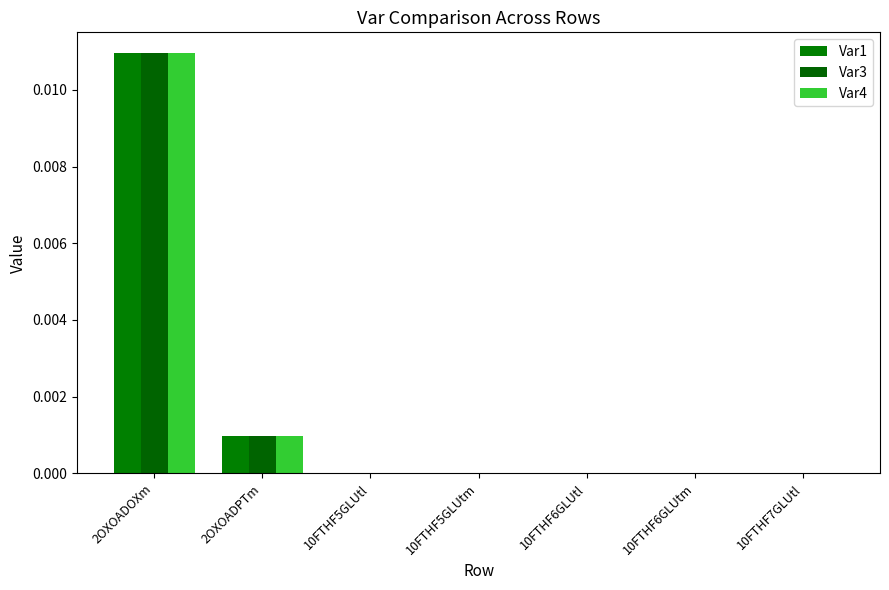

Is it true that Var4 equals 0.0 at 2OXOADPTm?

False